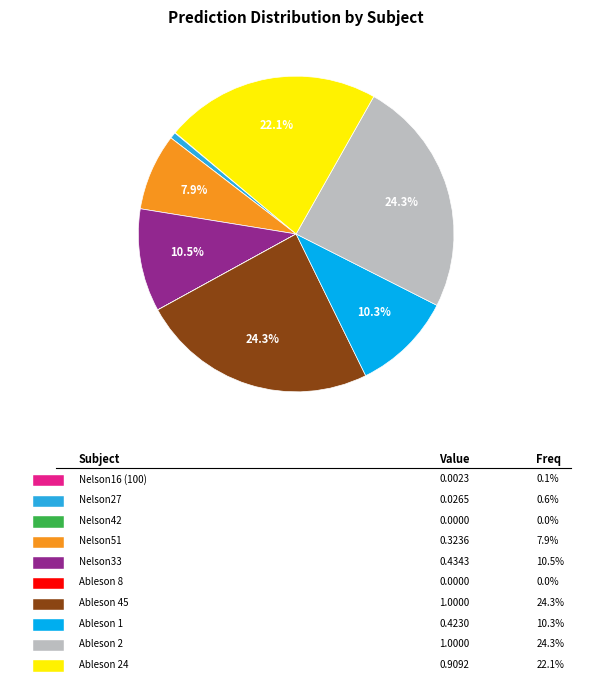

Is there any slice that represents more than half of the pie?

No